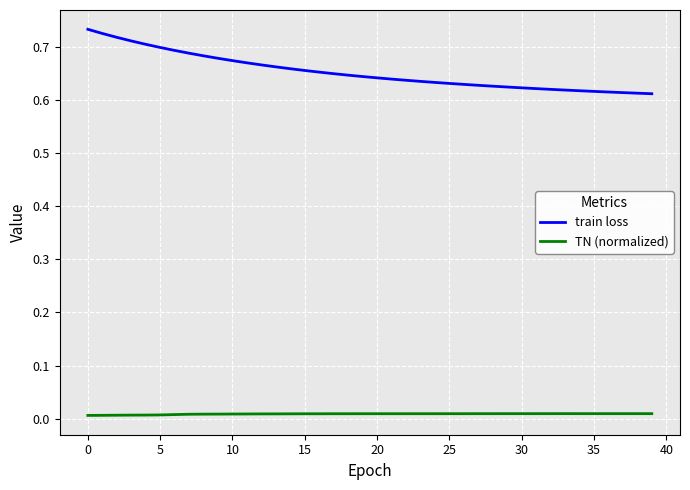

Which series has the largest total across all categories?

train loss